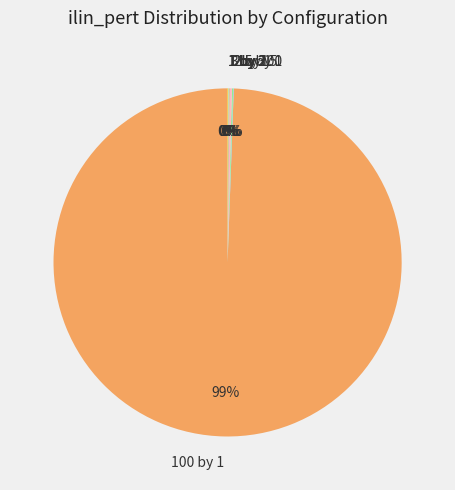

Which category accounts for the majority?

100 by 1